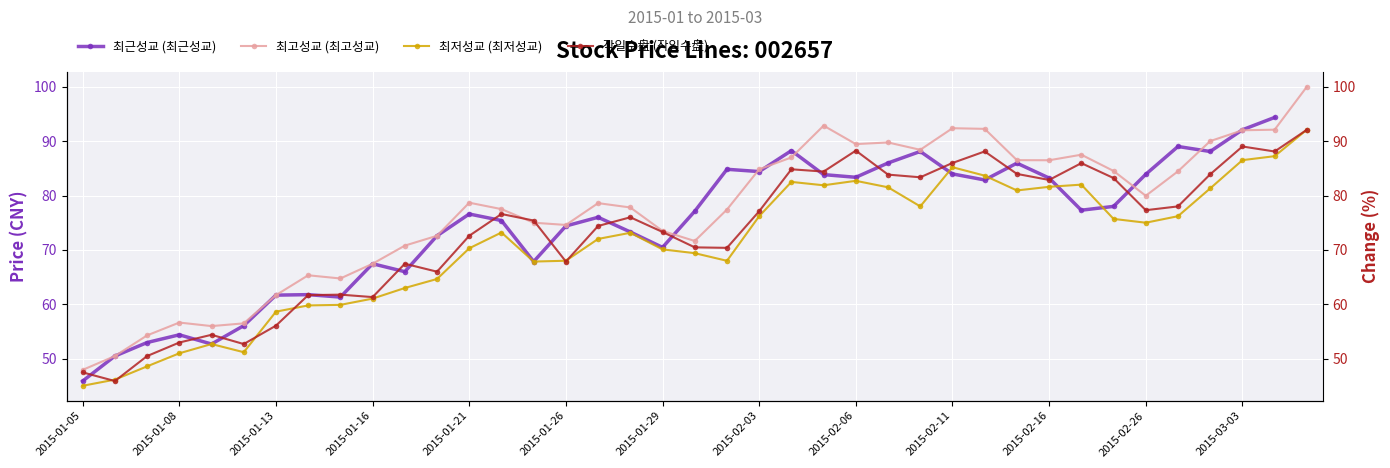

How many interior local valleys does the 최근성교 (최근성교) series have?

10